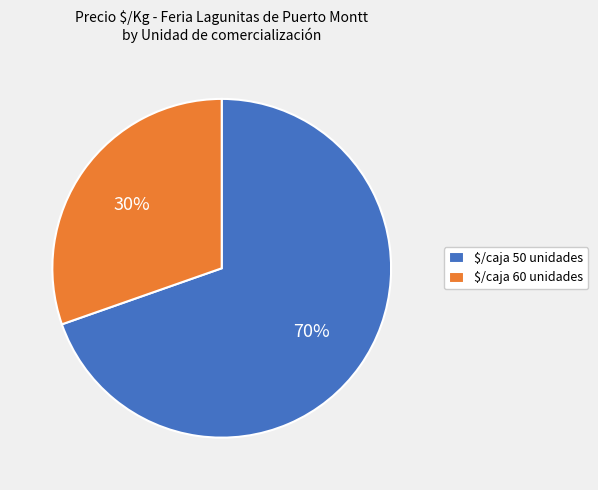

To the nearest percent, what percentage of the pie is $/caja 60 unidades?

30%